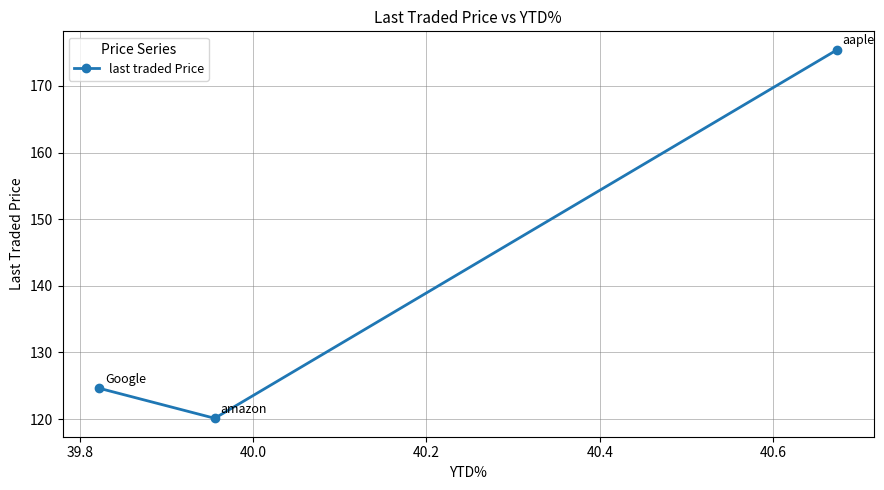

What is the greatest value displayed?

175.4